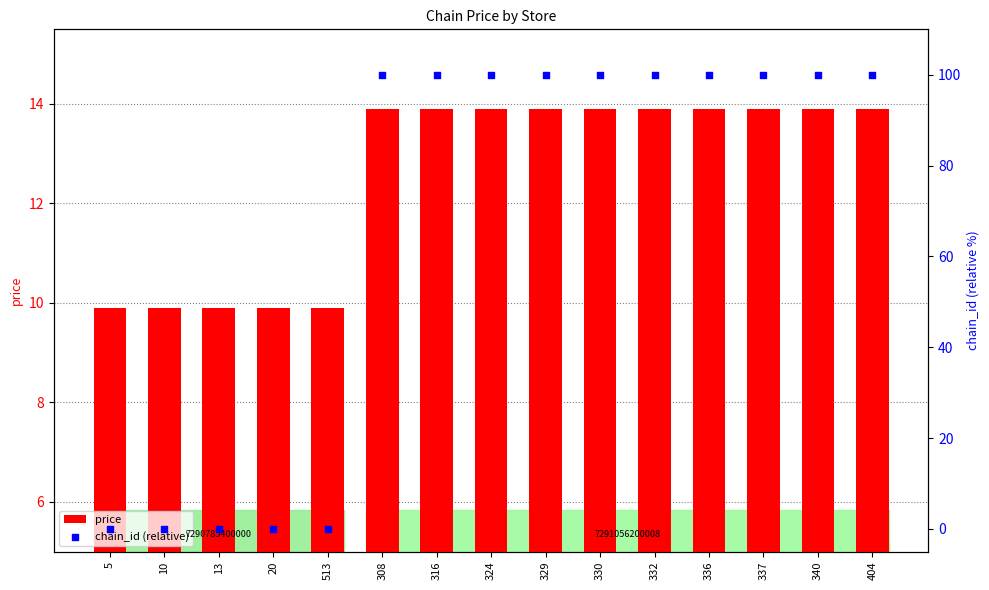

What are all the series names shown in the legend?

price, chain_id (relative)